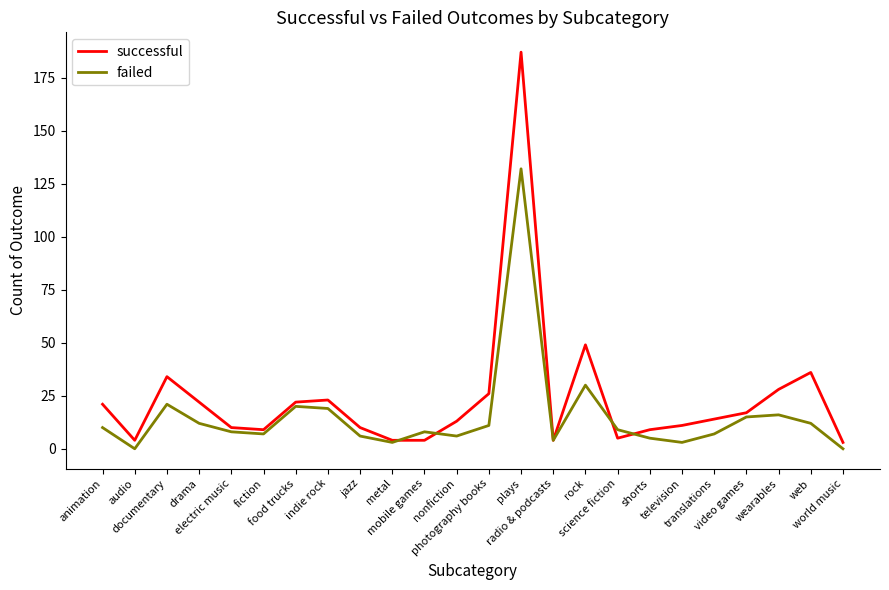

Which series has the largest range (max minus min)?

successful